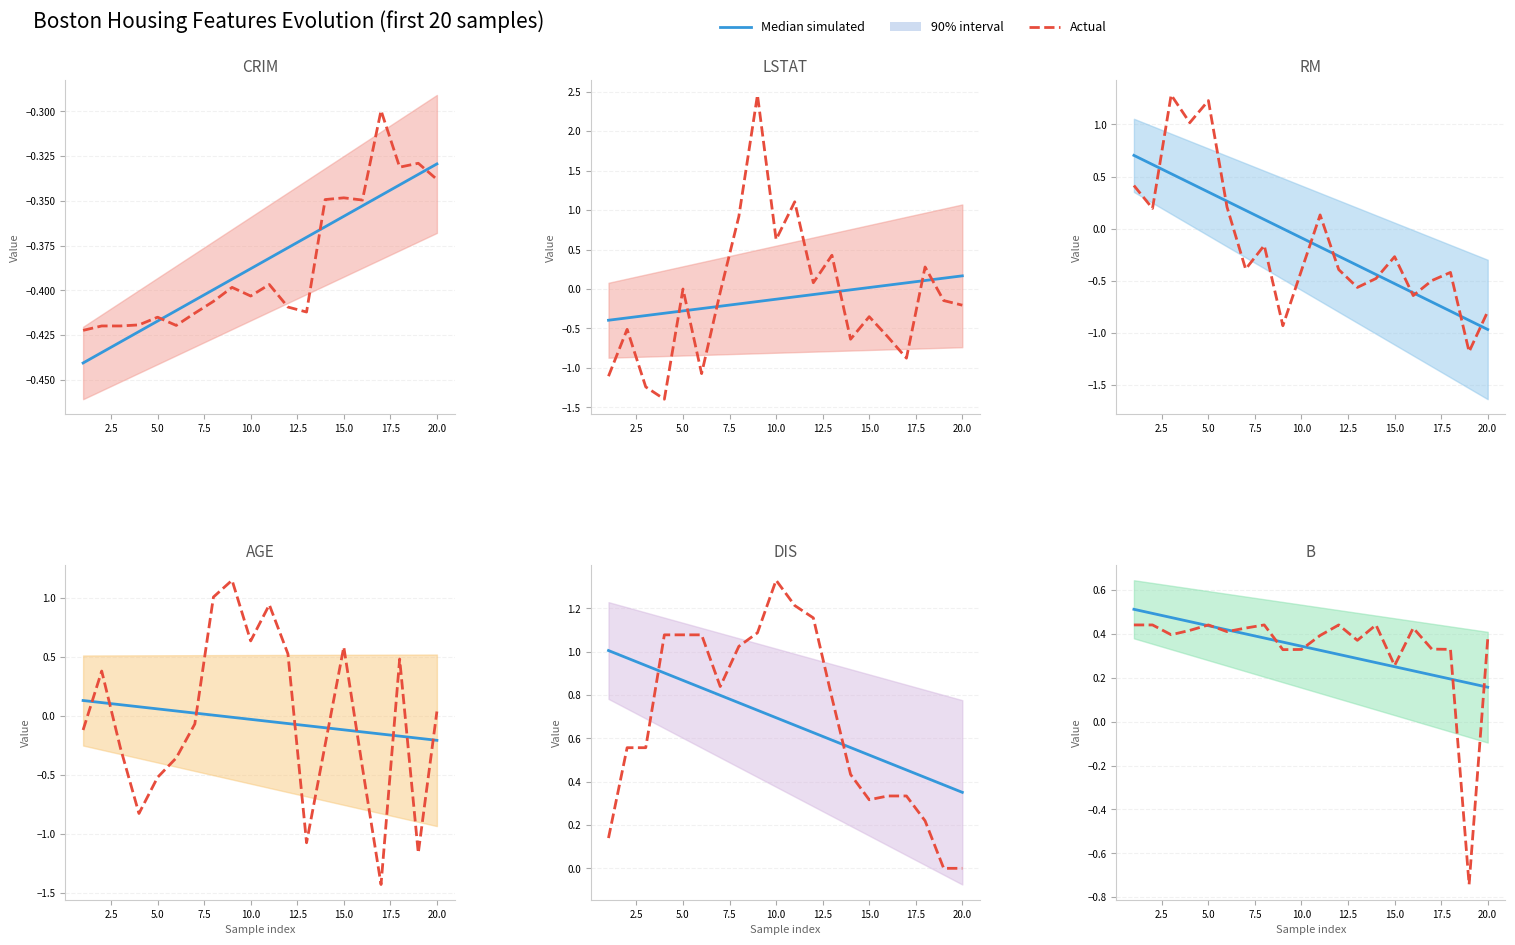

What is the difference between the second highest and minimum values in the B series?

1.2